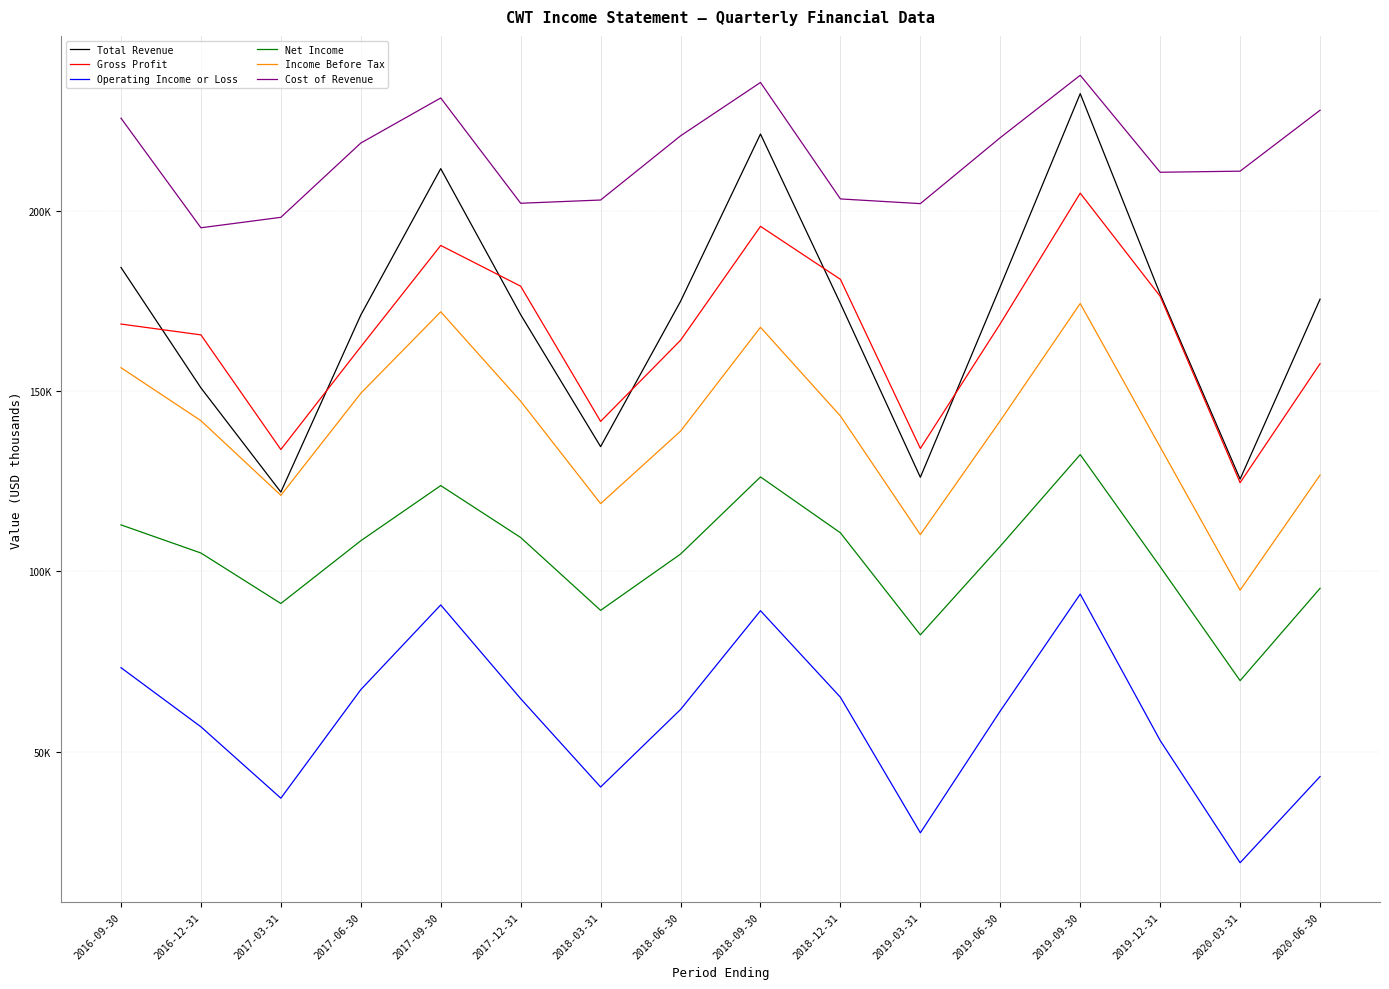

At 2019-06-30, list the series in order from smallest to largest.

Operating Income or Loss, Net Income, Income Before Tax, Gross Profit, Total Revenue, Cost of Revenue